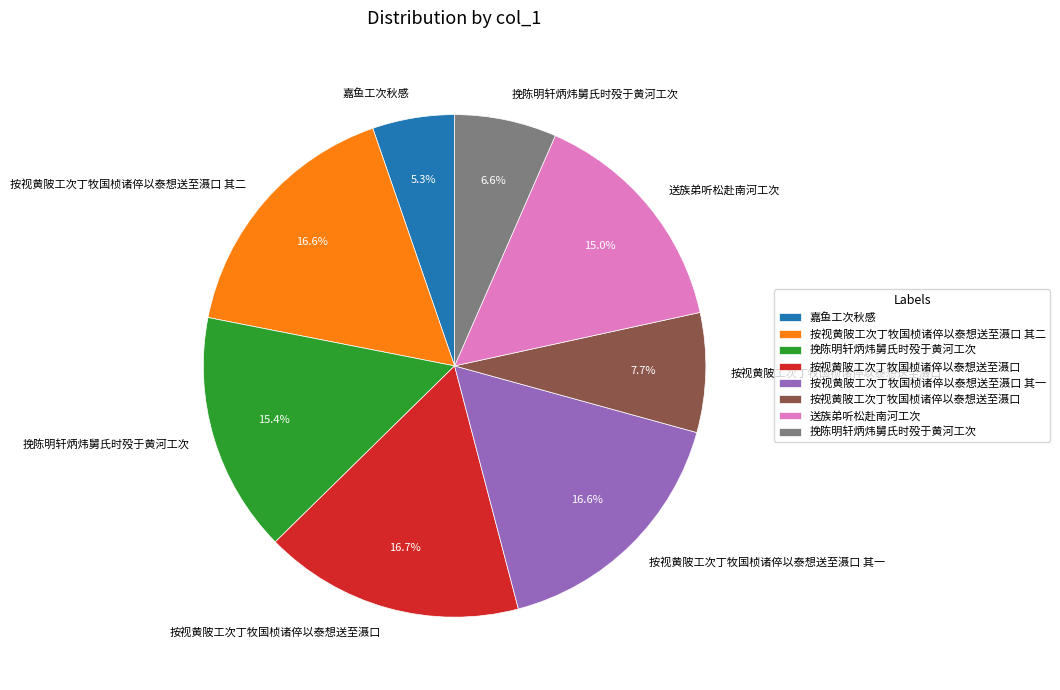

Is there a majority slice in this chart?

No